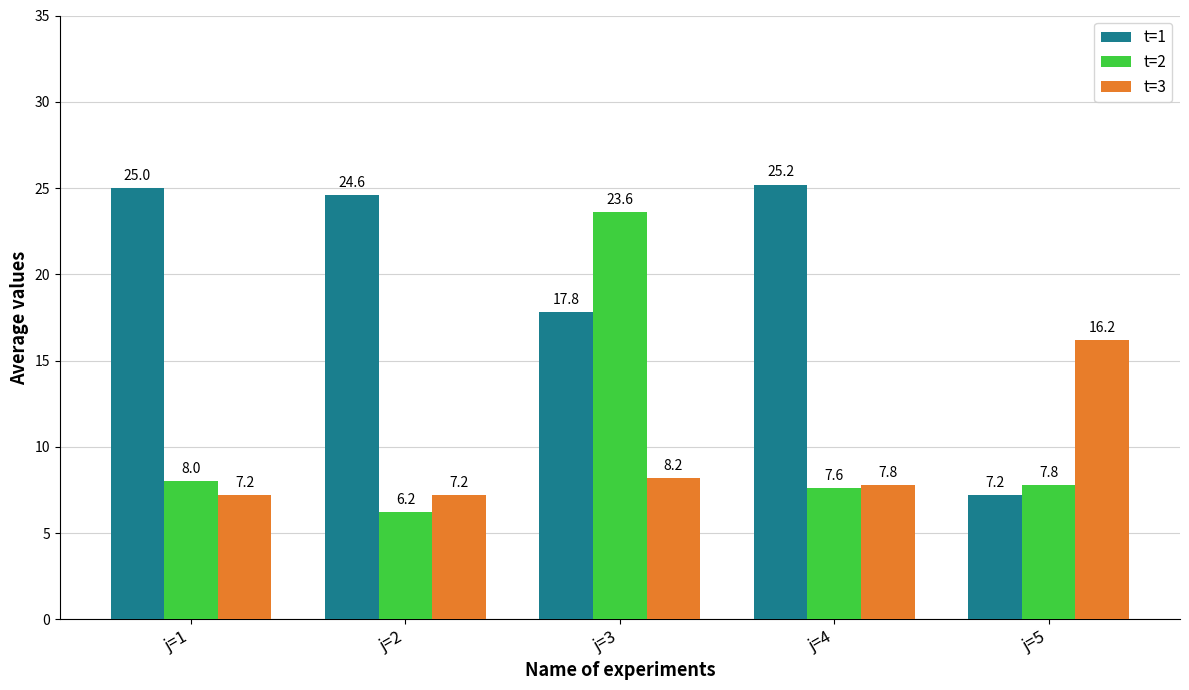

What is the sum of all t=2 values?

53.2